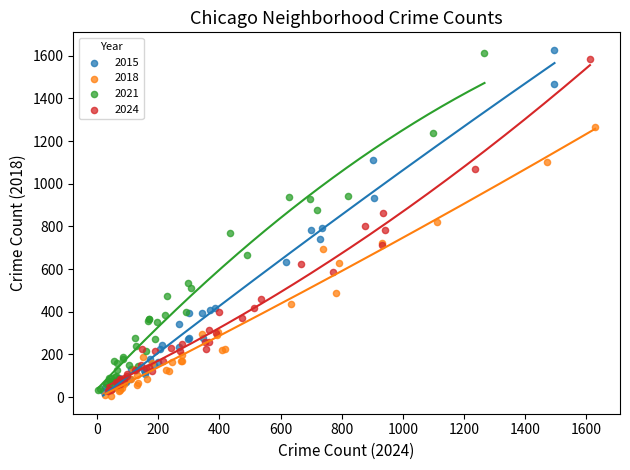

Which series has the largest Y range (max minus min)?

2015